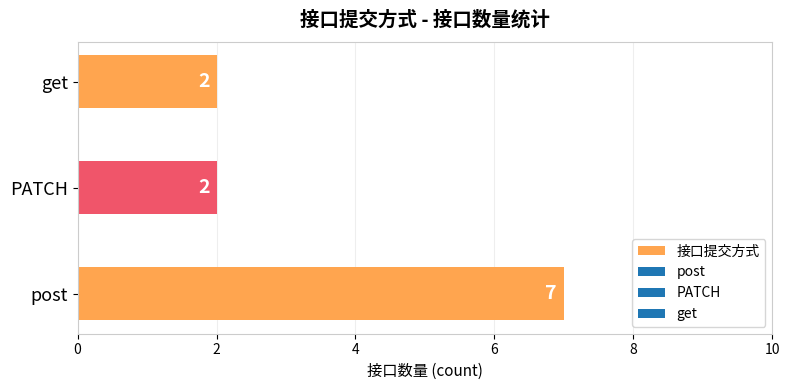

Count the values in the range 2 to 7.

3